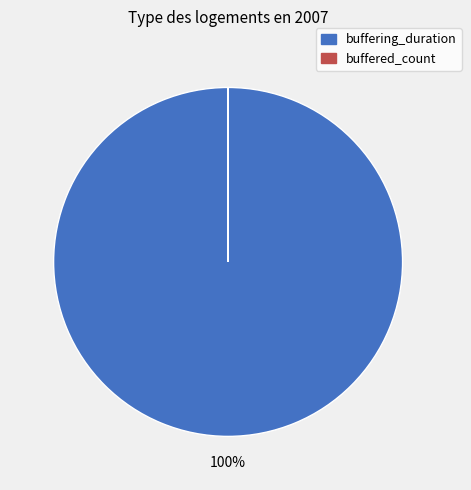

Is there any slice that represents more than half of the pie?

Yes